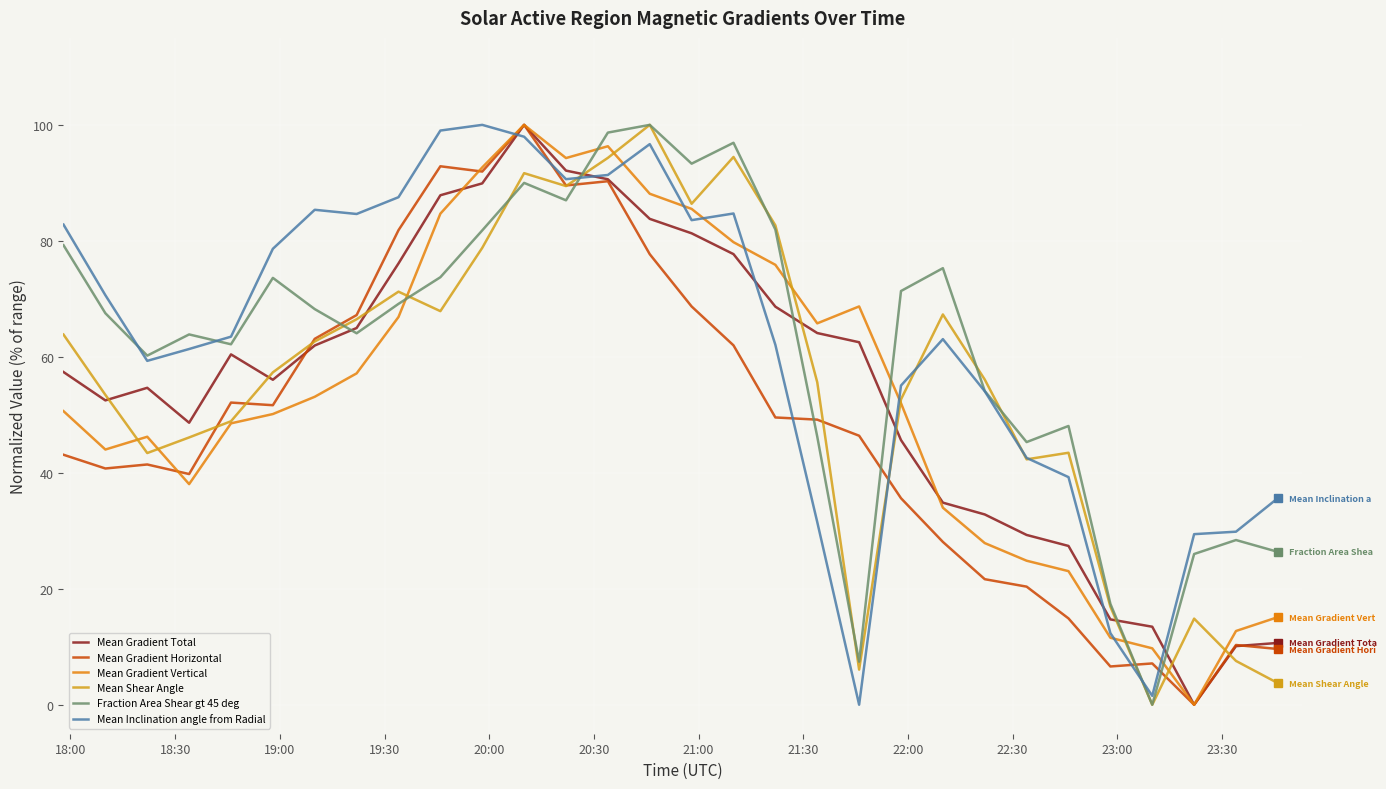

Which series has the largest total across all categories?

Mean Inclination angle from Radial